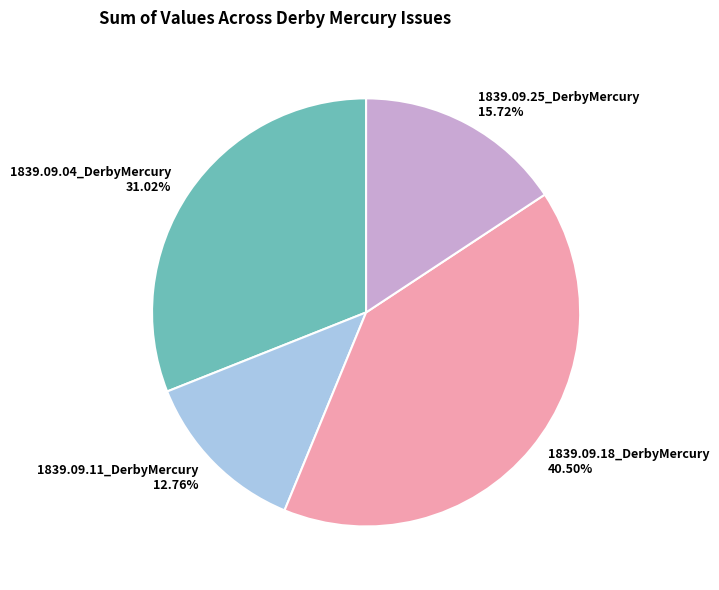

Is there any slice that represents more than half of the pie?

No